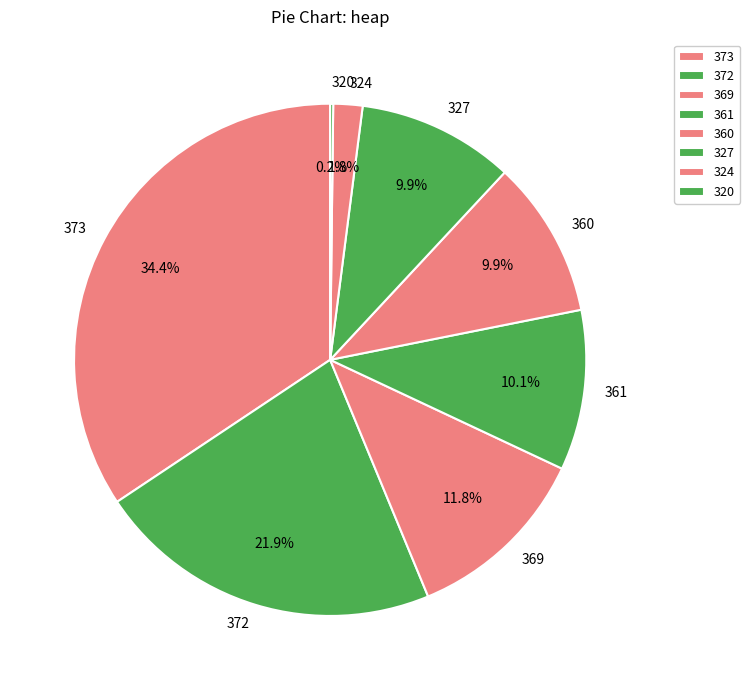

Which category has the biggest portion of the pie?

373